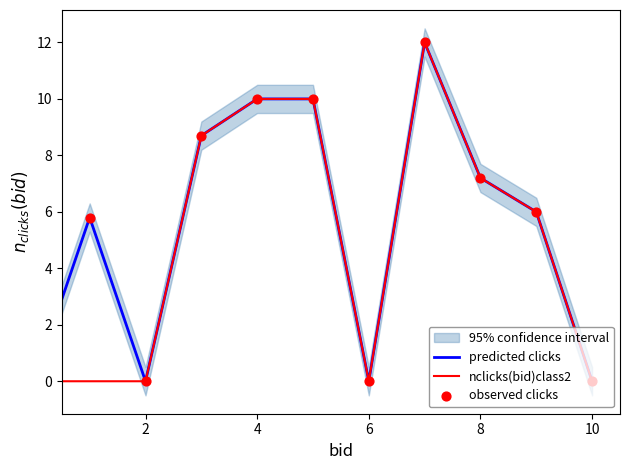

Which series reaches the minimum Y coordinate?

predicted clicks